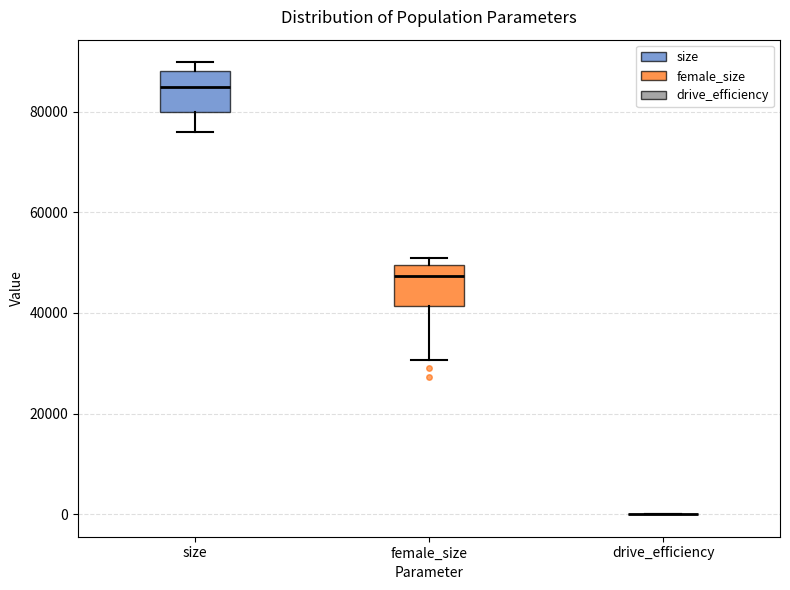

Reading left to right, read every box against the y-axis: the position of its median line, the range the box covers, and the ends of its whiskers. The values are not printed on the chart, so give them approximately, as read against the axis.

size: median 84000, box 80000 to 88000, whiskers 76000 to 90000
female_size: median 48000, box 42000 to 50000, whiskers 30000 to 50000 (just above the box's upper edge)
drive_efficiency: box collapsed to a line at 0, whiskers 0 to 0